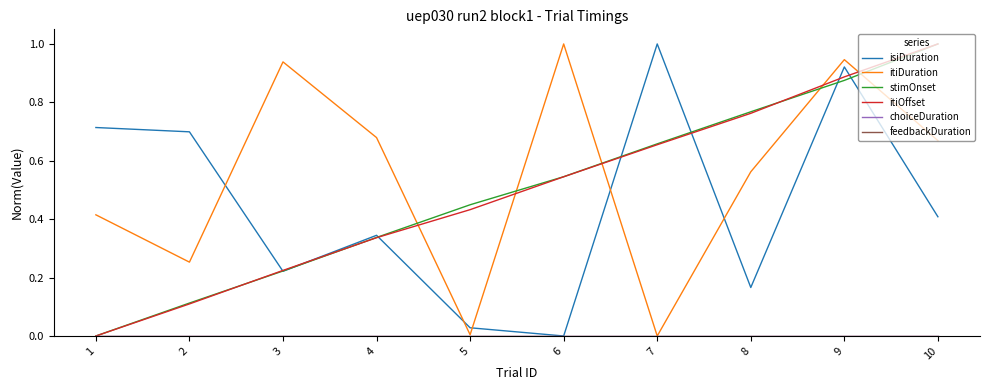

List the labels in order of itiDuration value, smallest first.

7, 5, 2, 1, 8, 10, 4, 3, 9, 6